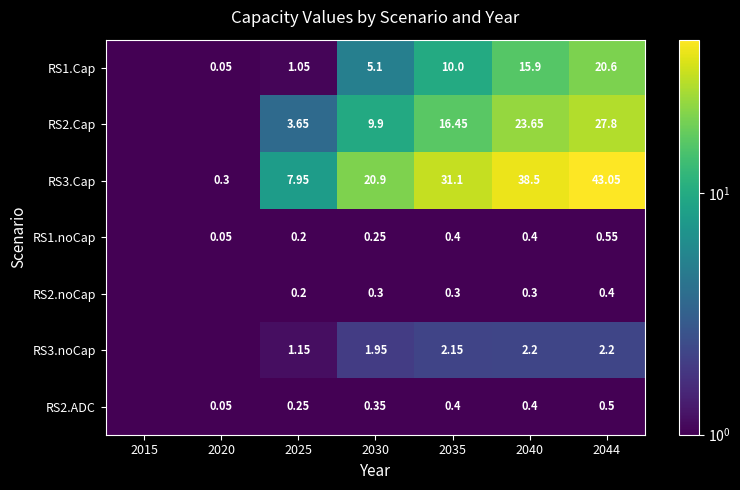

What is the spread (max minus min) of values at 2035?

30.8